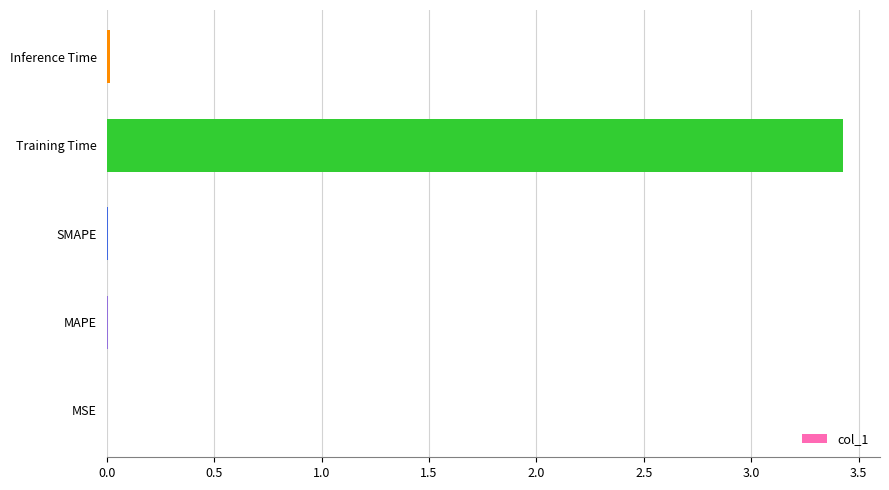

What is the sum of all values?

3.5